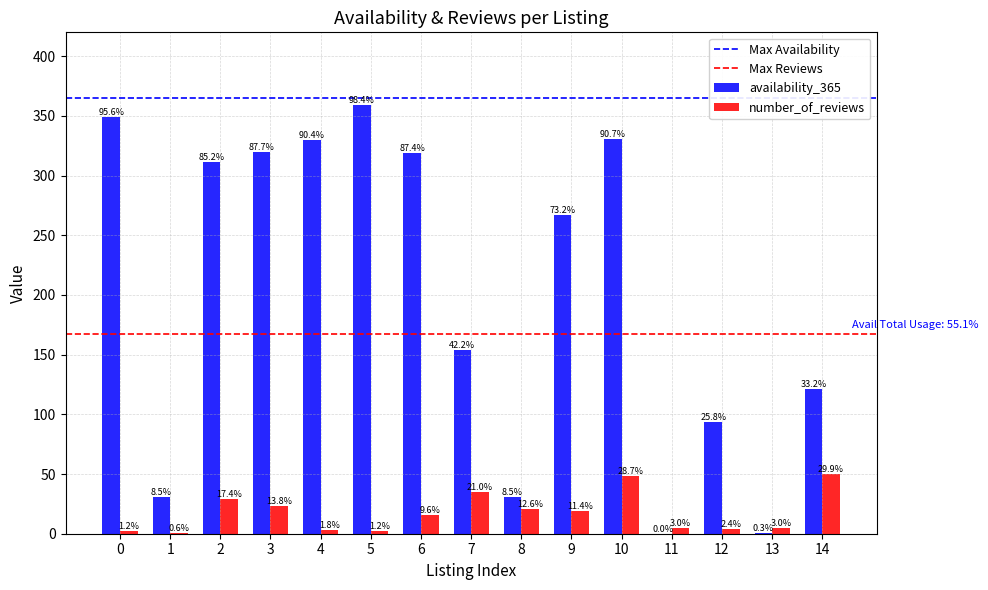

Are the bars grouped side by side (vs. stacked)?

Yes